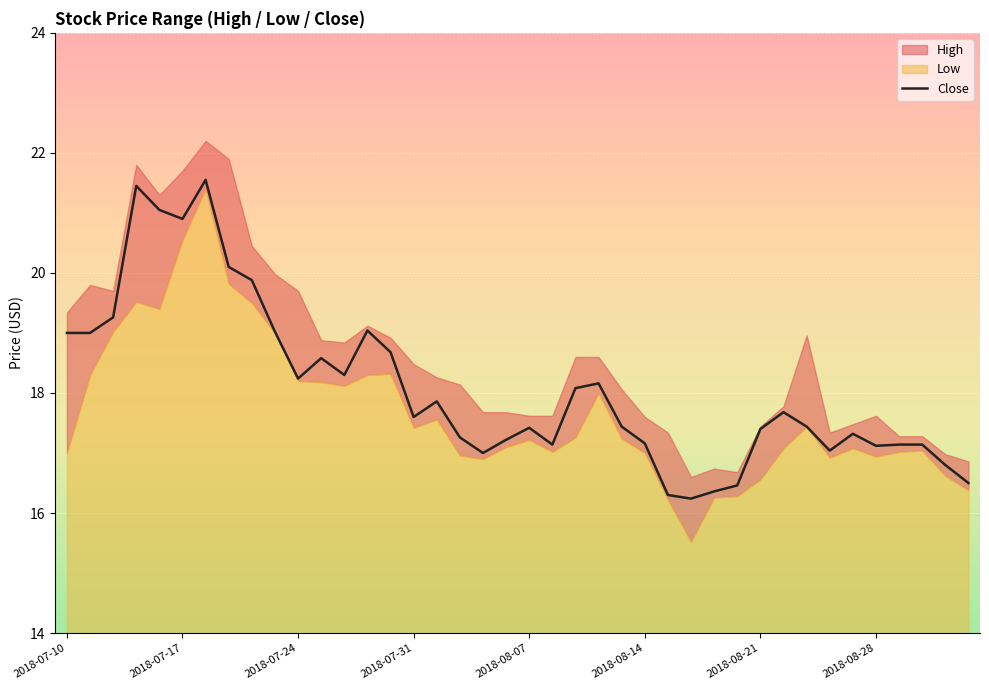

Is it true that Close equals 7.3 at 2018-07-24?

False